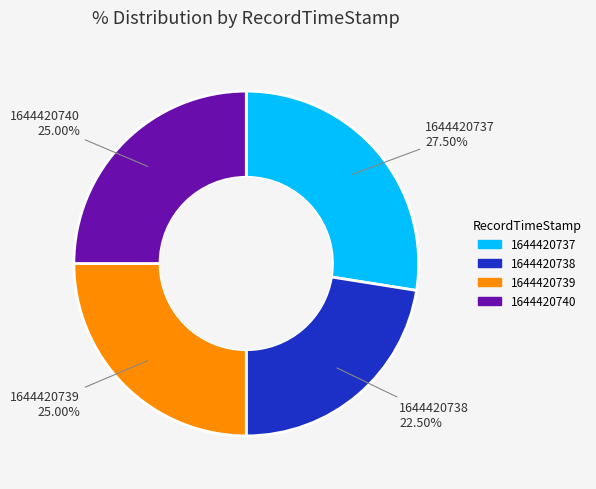

Is there a majority slice in this chart?

No